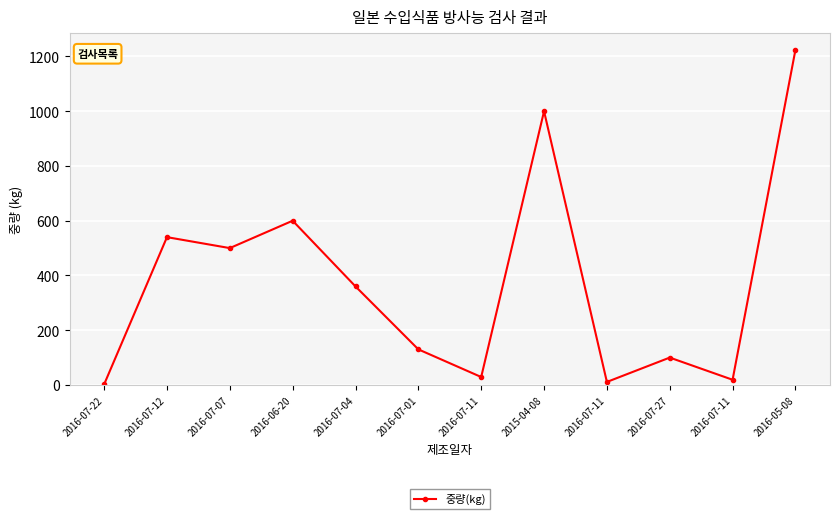

Approximately how many times larger is the value at 2016-07-11 compared to 2016-07-12?

0.1